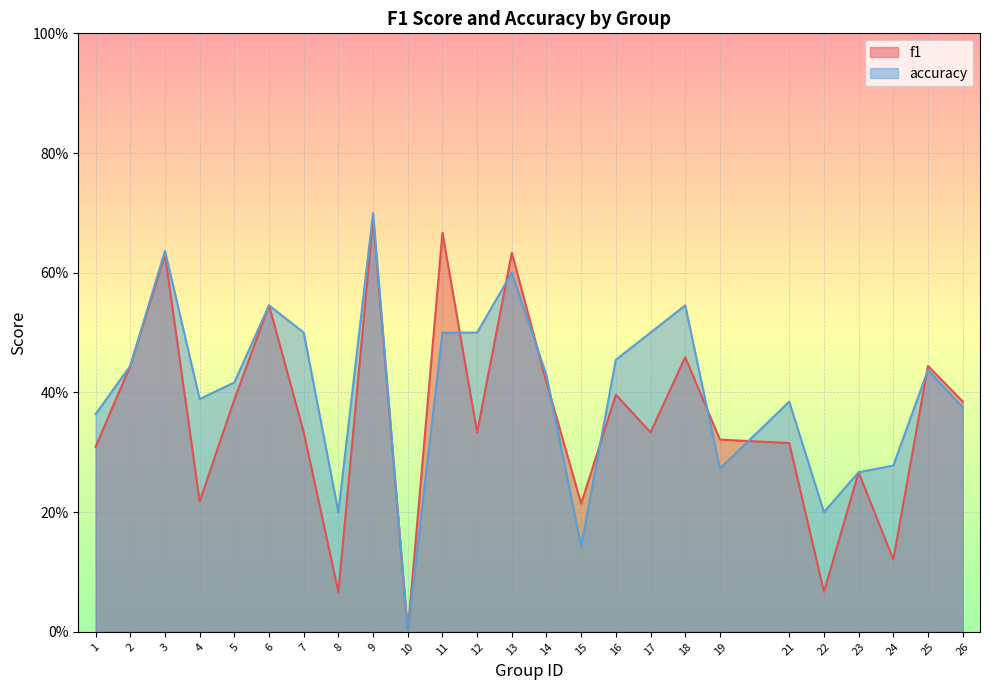

In accuracy, how many points are lower than both neighbors (excluding endpoints)?

6